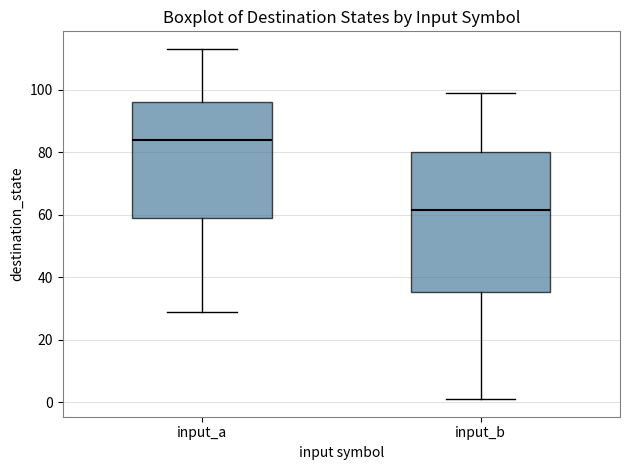

Where is the upper edge of the box for input_b on the y-axis? The values are not printed on the chart, so give them approximately, as read against the axis.

80